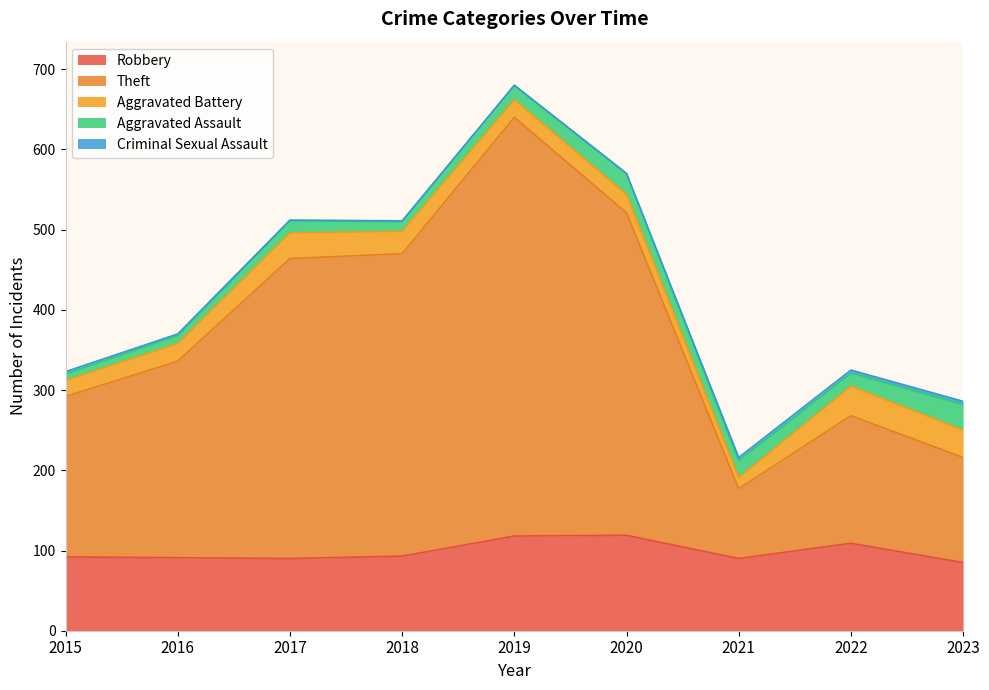

The Theft series shows 76 at 2015. True or false?

False